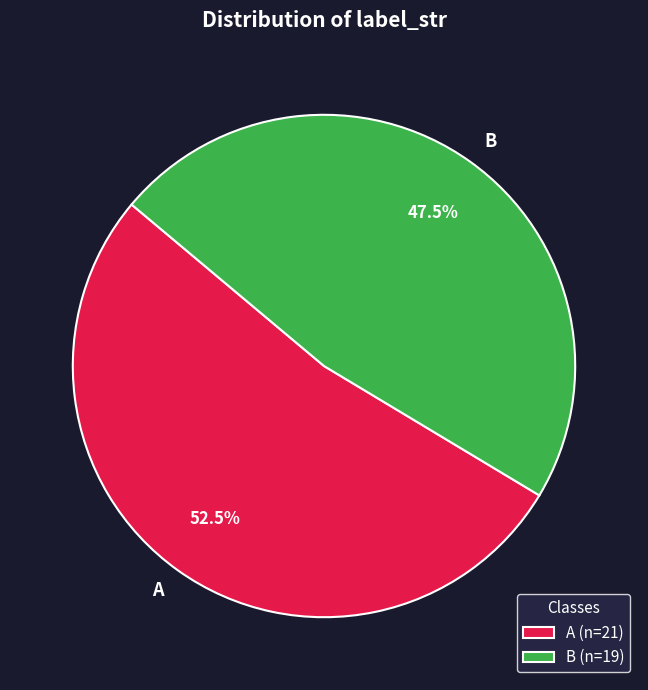

How many segments does this pie chart have?

2